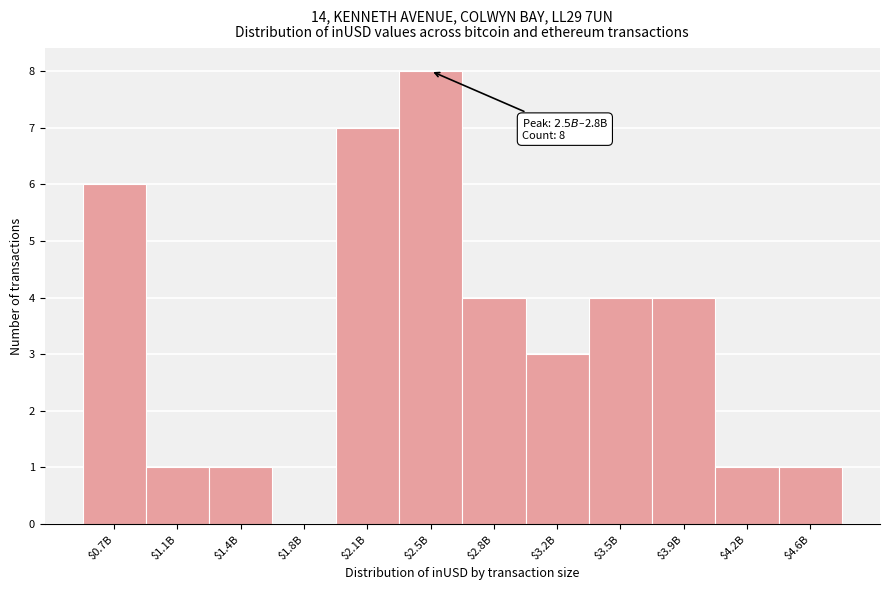

Read the value at $2.8B.

4